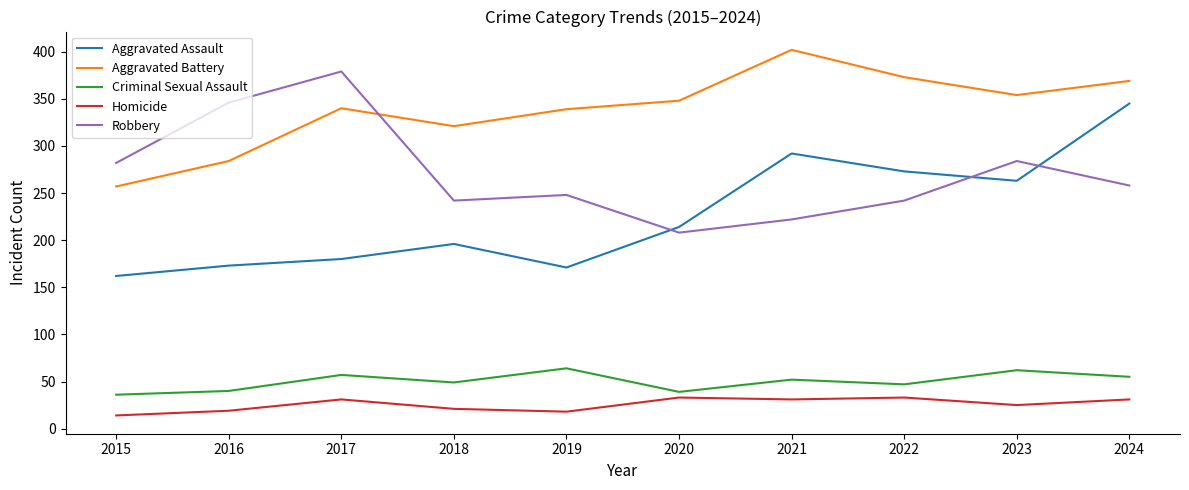

At 2018, list the series in order from smallest to largest.

Homicide, Criminal Sexual Assault, Aggravated Assault, Robbery, Aggravated Battery